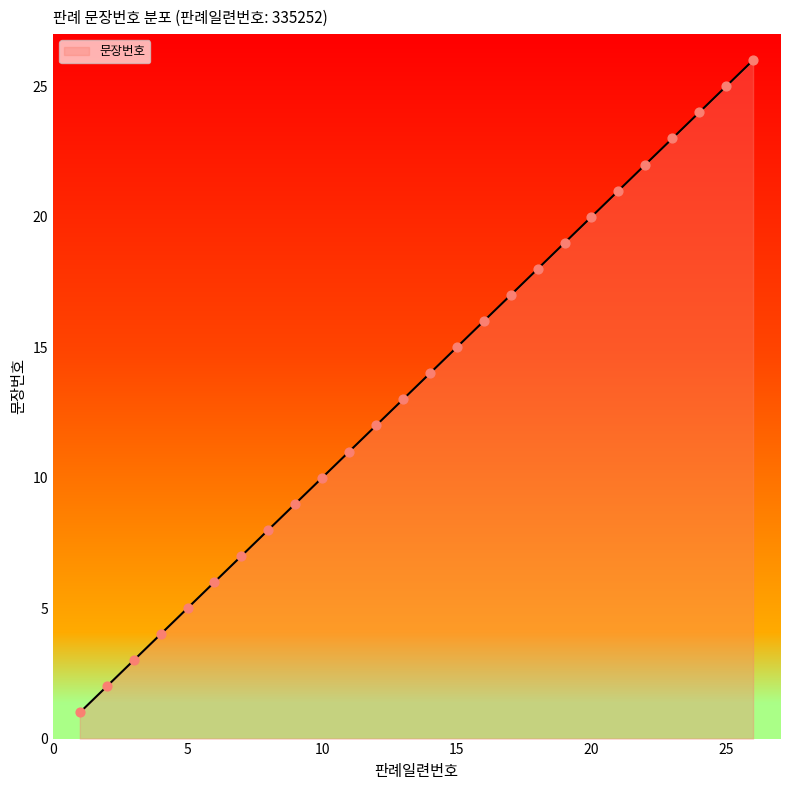

What is the difference between the maximum and minimum values?

25